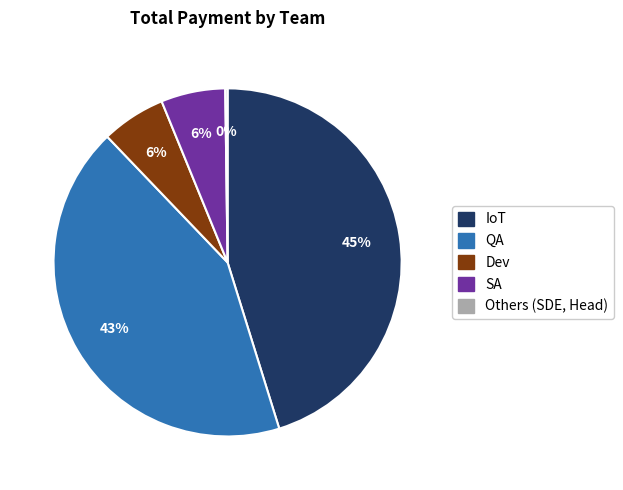

Does any single category account for the majority?

No